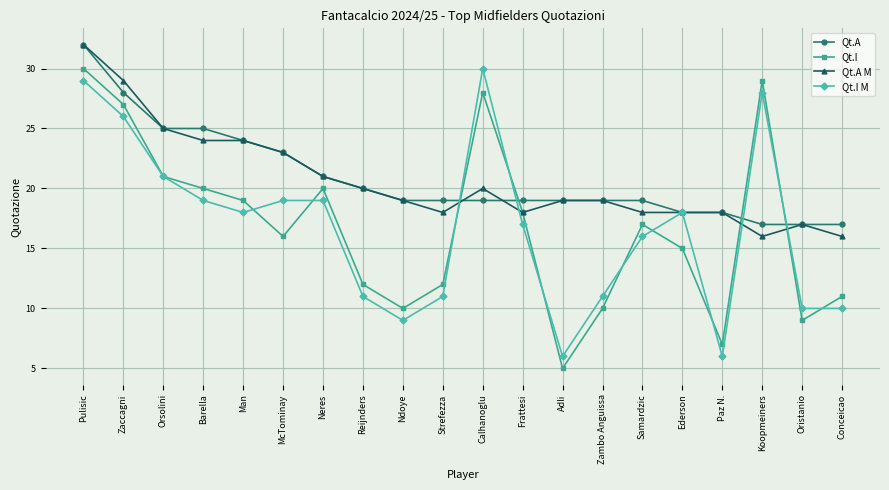

How many lines are shown in the chart?

4